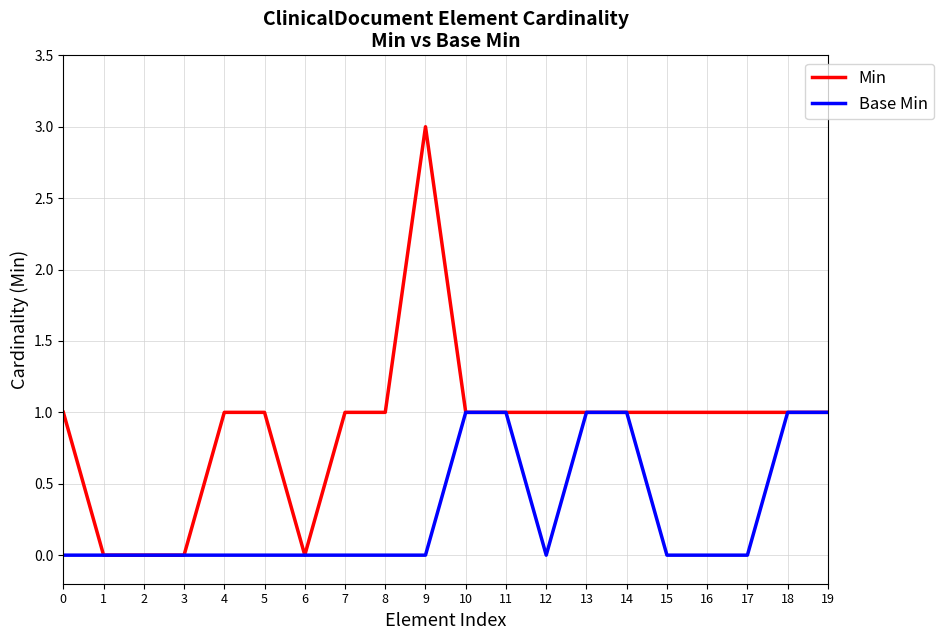

Which series has the widest spread of values?

Min